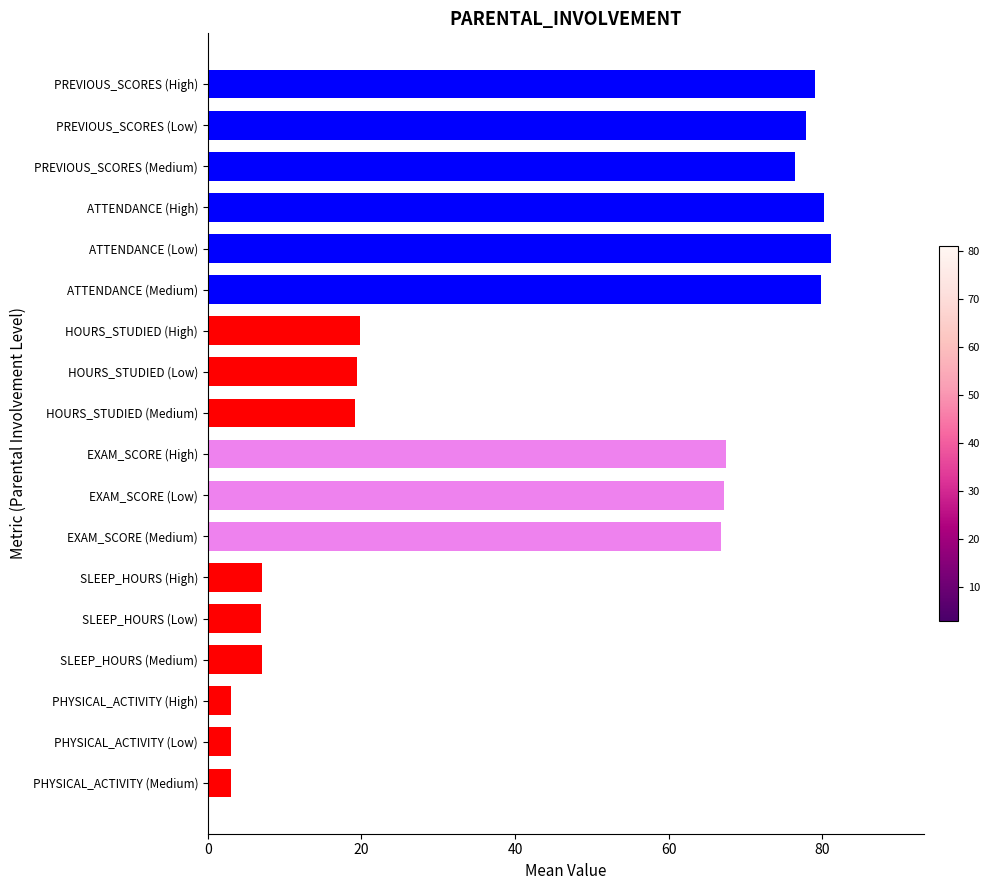

The value at SLEEP_HOURS (Low) is 7.0. True or false?

True